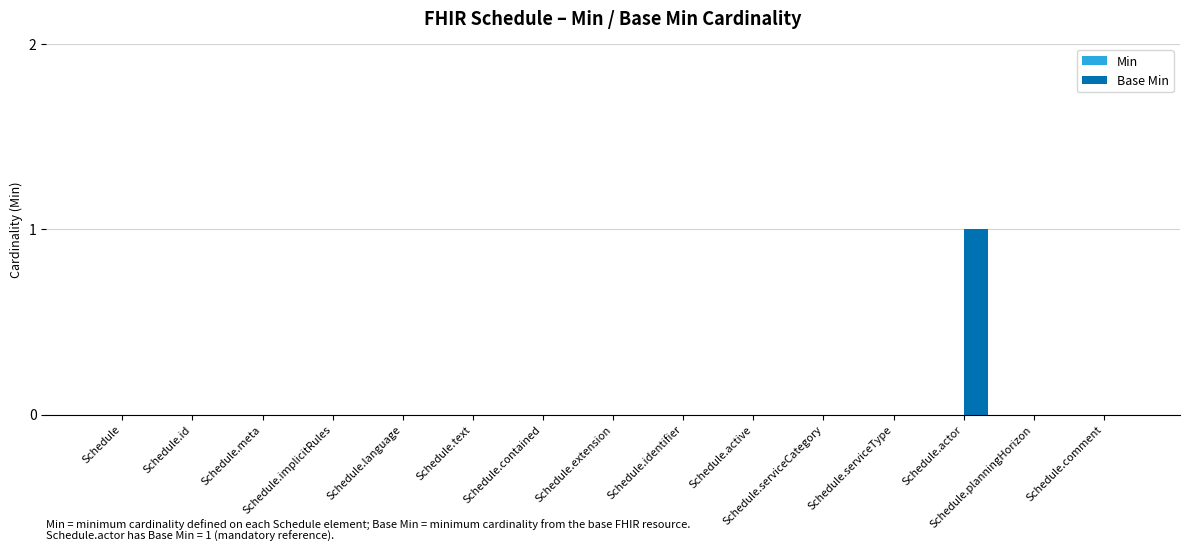

Are the bars horizontal?

No